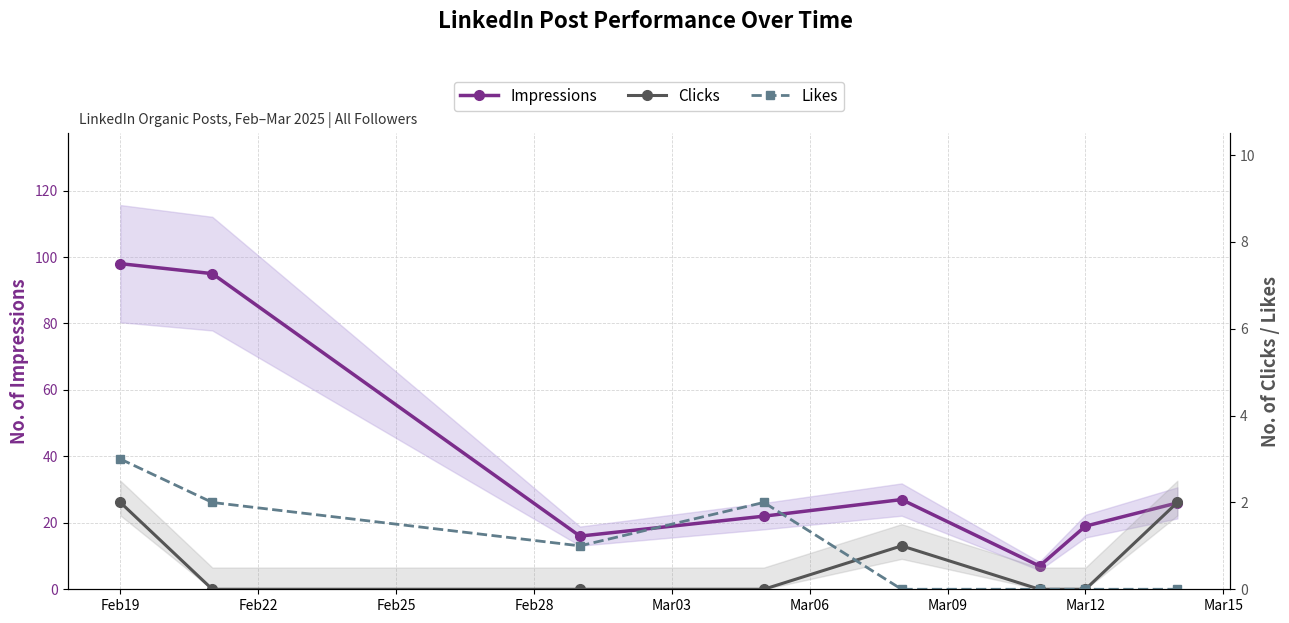

Count the number of data series in this chart.

3